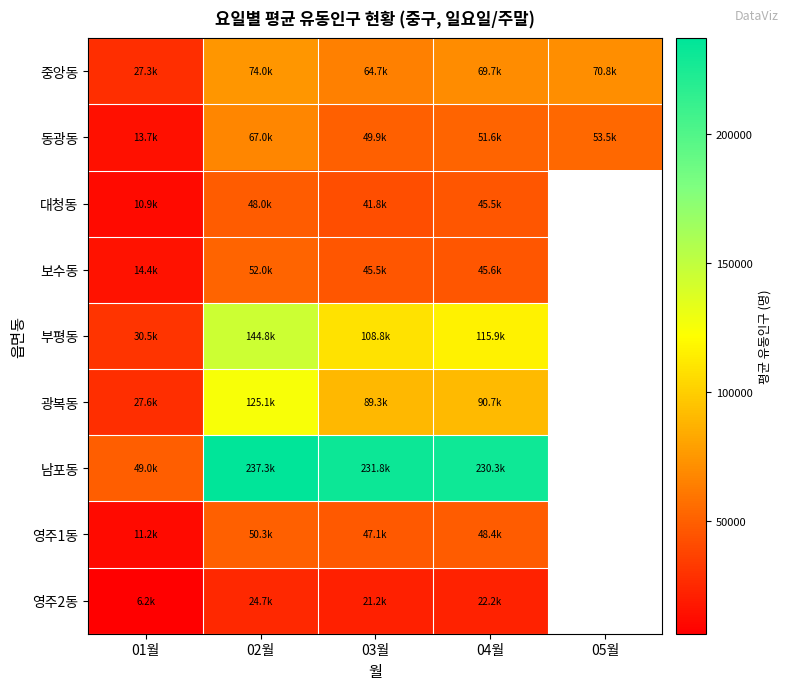

At which label is 부평동 closest to 87646?

03월